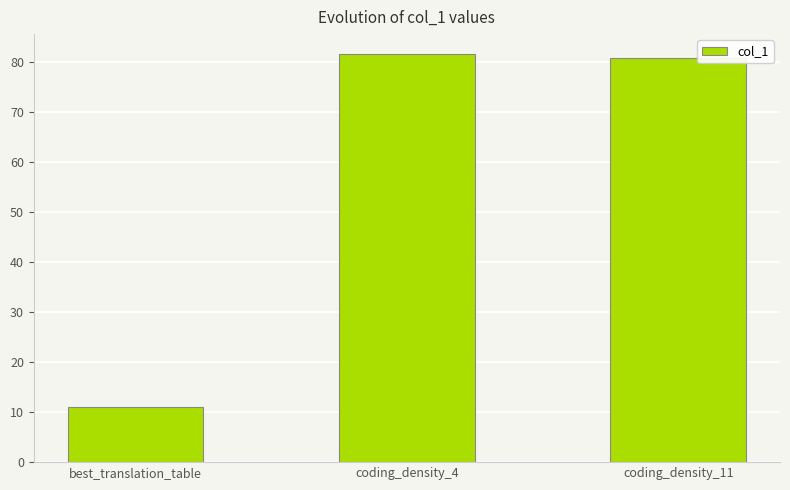

What is the average value?

57.8